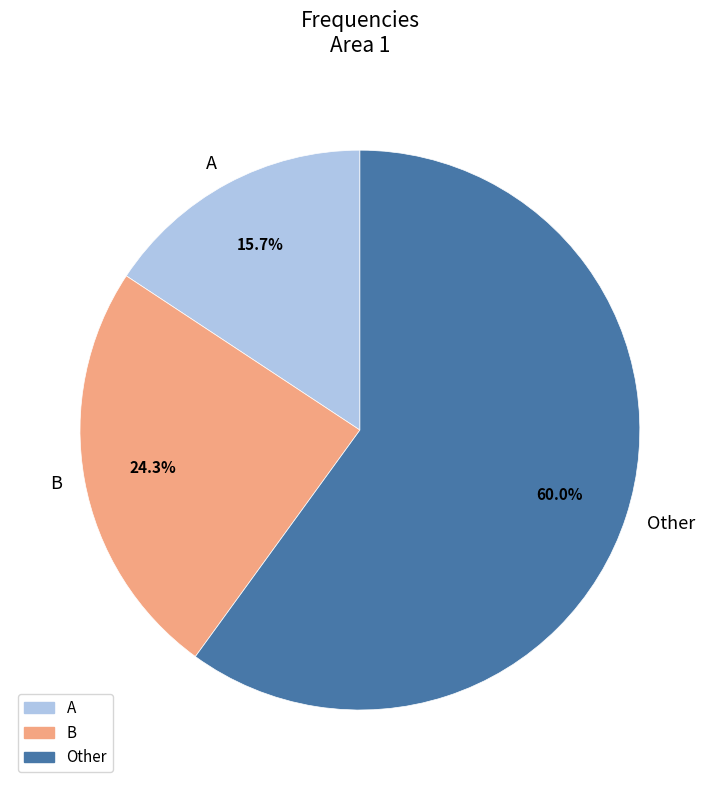

Approximately how many times larger is the value at A compared to Other?

0.3